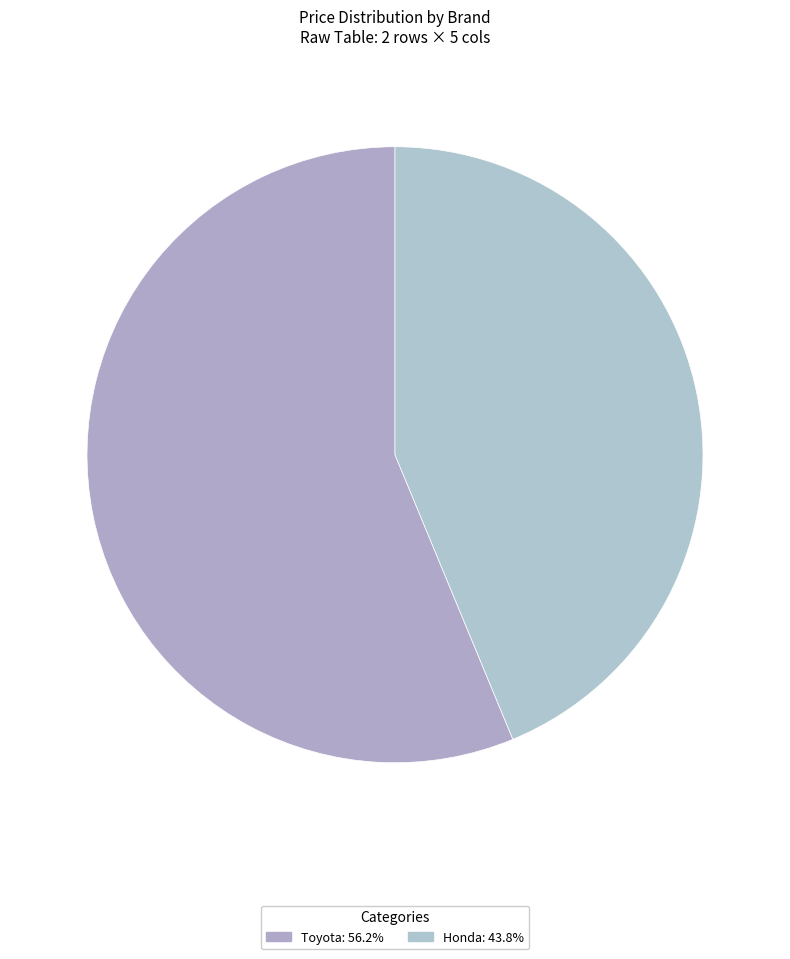

Is it true that Honda is 44% of the pie?

True